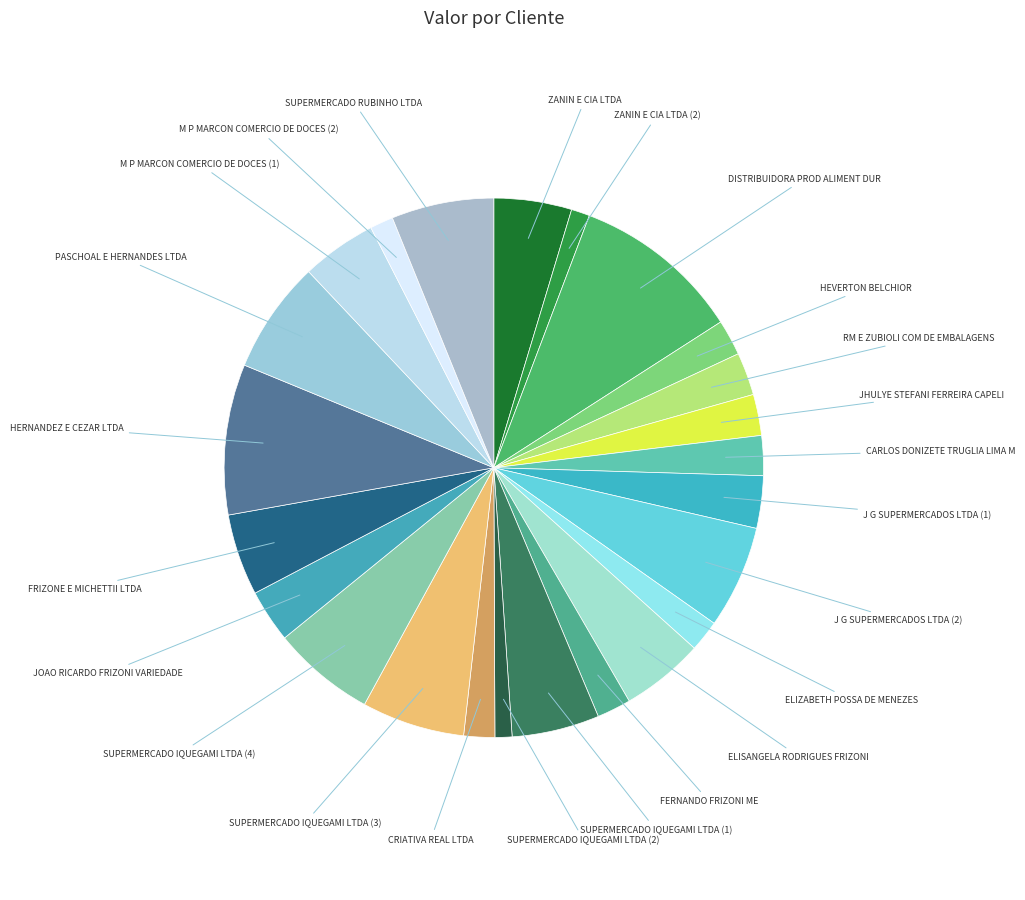

The SUPERMERCADO IQUEGAMI LTDA (2) slice represents 8% of the pie. True or false?

False